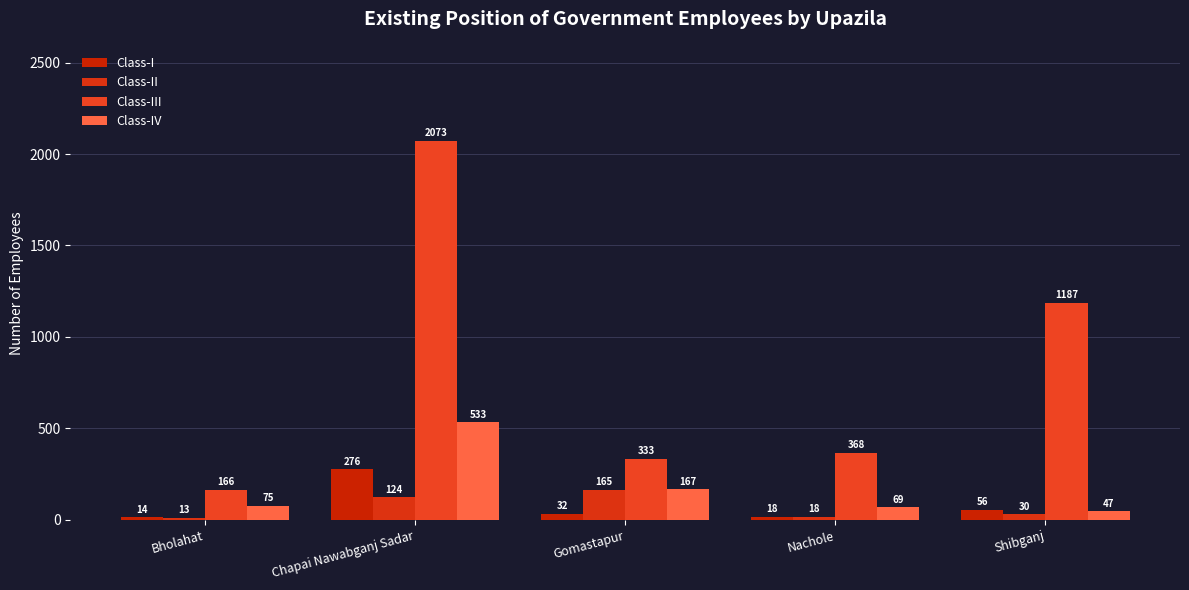

At how many categories does at least one series exceed 87?

5